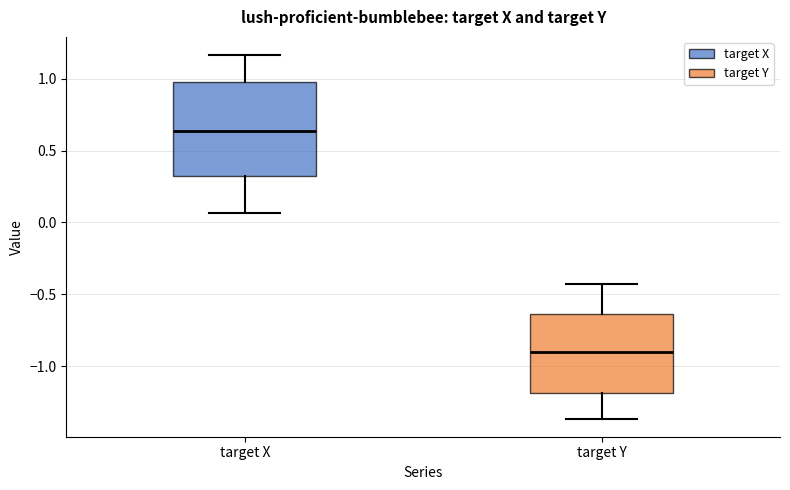

Reading left to right, read every box against the y-axis: the position of its median line, the range the box covers, and the ends of its whiskers. The values are not printed on the chart, so give them approximately, as read against the axis.

target X: median 0.65, box 0.30 to 1.00, whiskers 0.05 to 1.15
target Y: median -0.90, box -1.20 to -0.65, whiskers -1.35 to -0.45